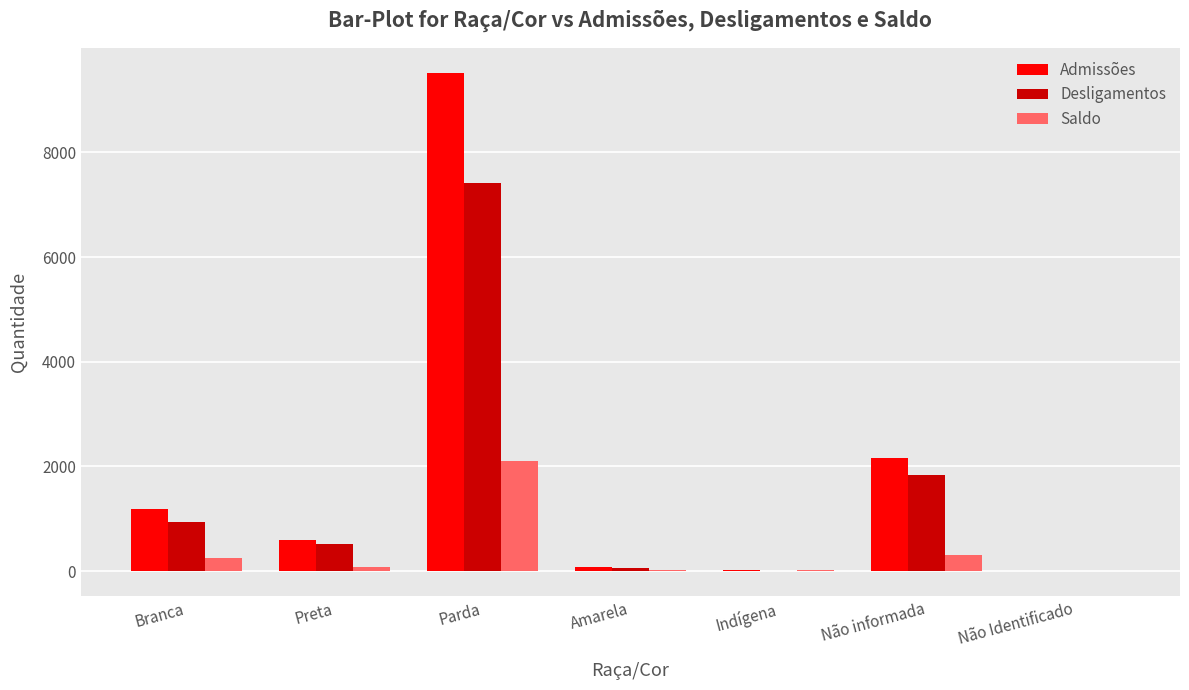

Is the value of Saldo at Preta greater than the value of Admissões at Preta?

No